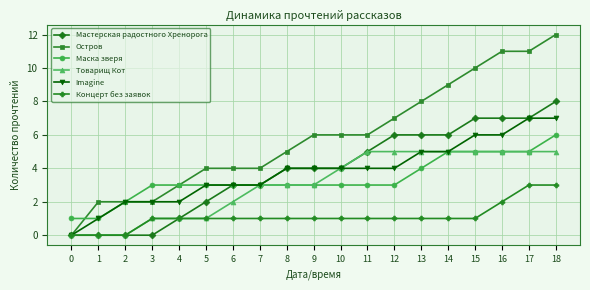

What is the difference between the Товарищ Кот values at 8 and 15?

2